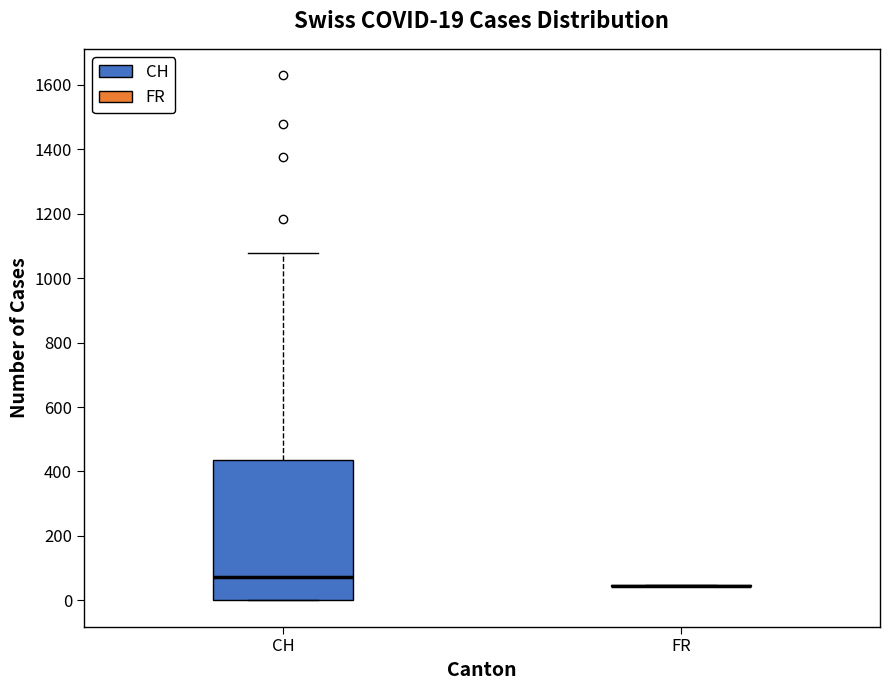

Comparing the boxes themselves (not the whiskers), which one is the tallest?

CH